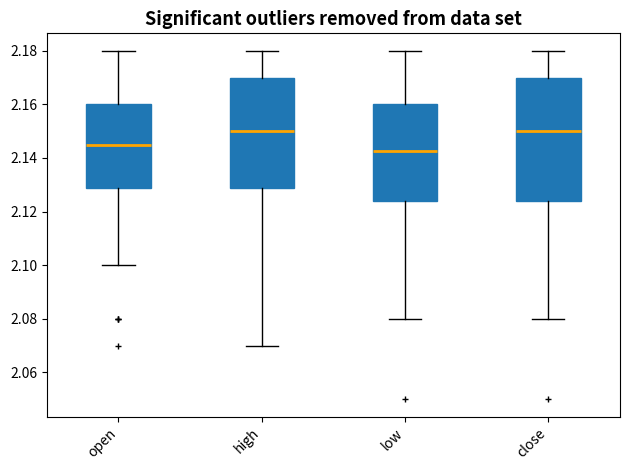

Which box's median line is the lowest?

low